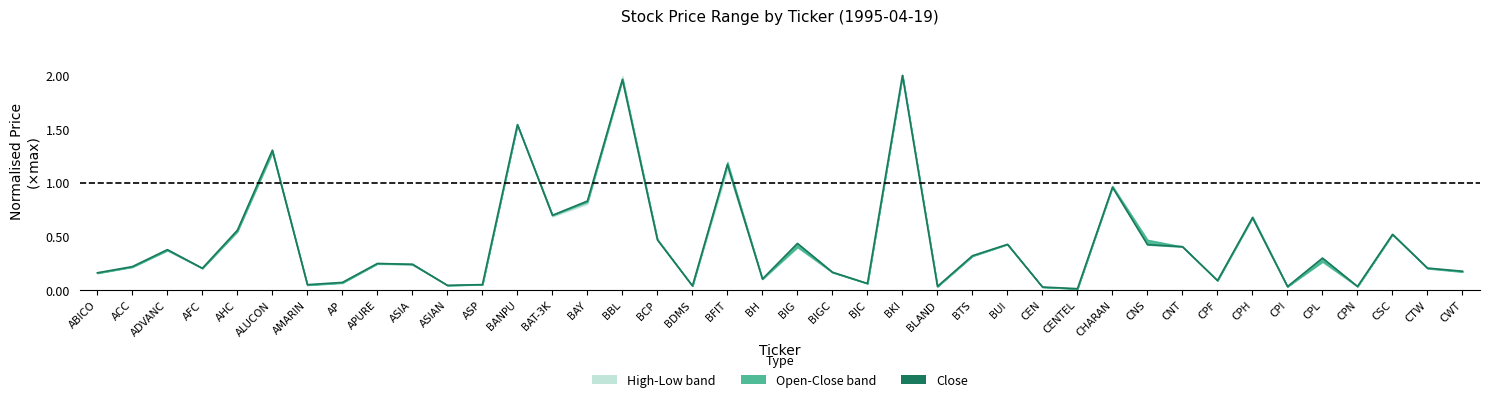

What is the difference between the maximum and minimum values?

2.0